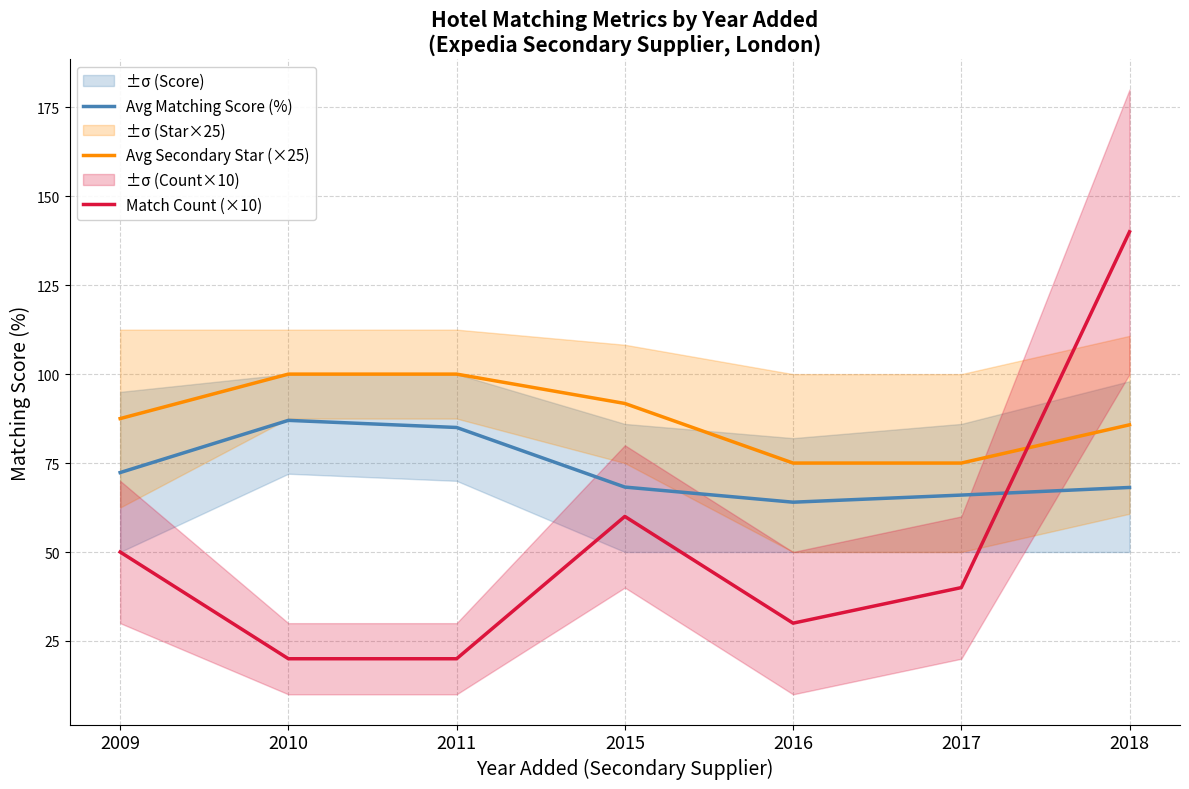

What is the value of the Avg Secondary Star (×25) point at the 2nd from the left?

100.0